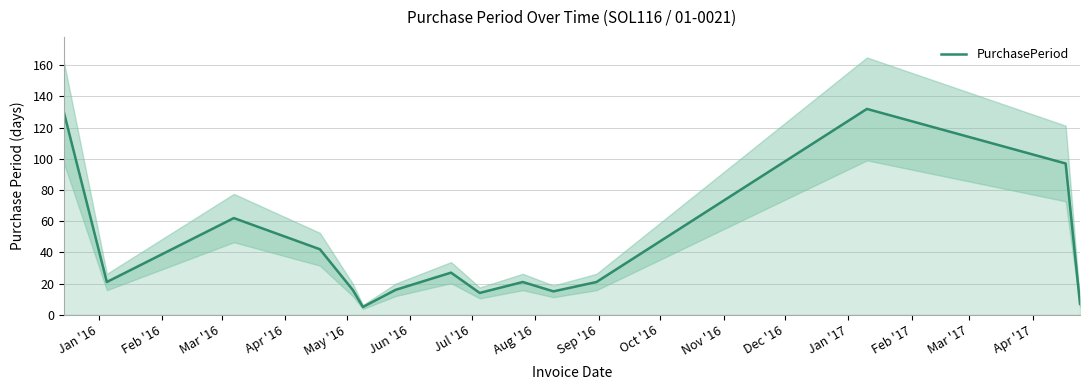

What is the value of the 13th point from the left?

132